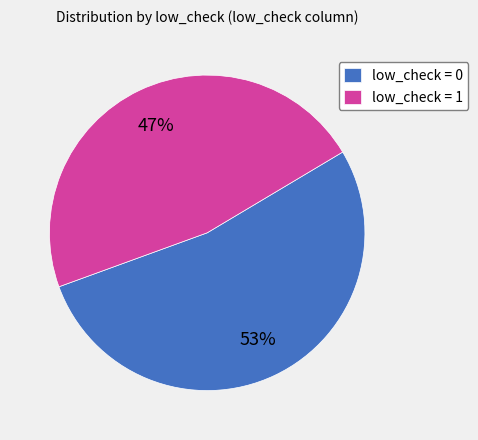

Count the number of slices in the pie.

2